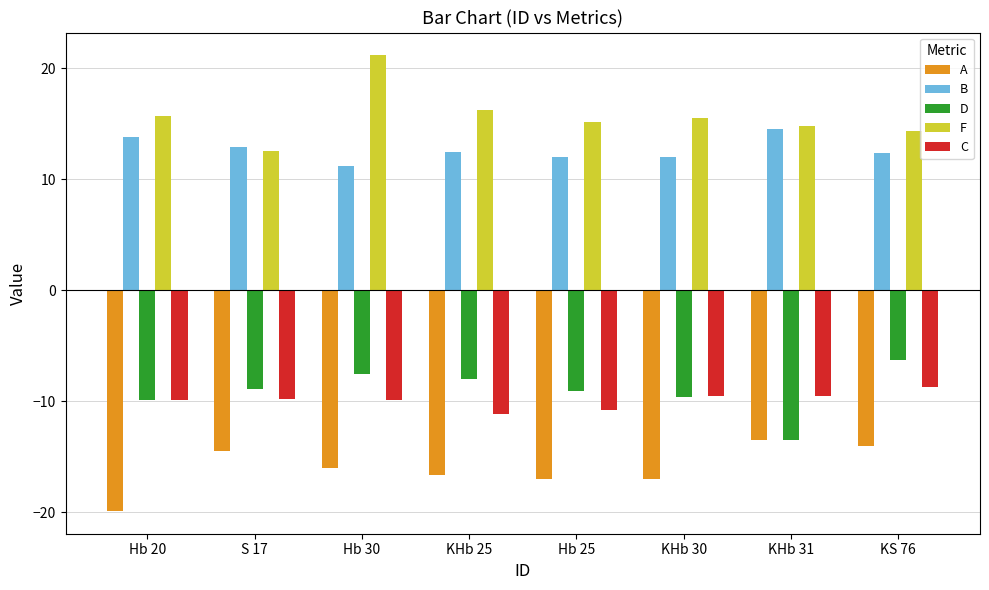

The C series shows -11.1 at KHb 25. True or false?

True